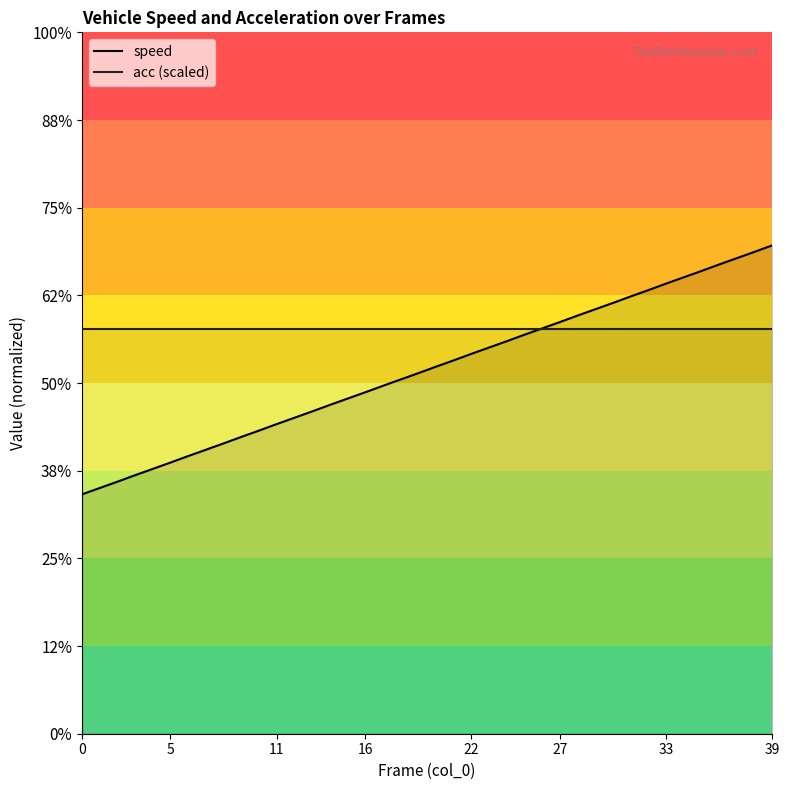

The speed series shows 1.3 at 26. True or false?

False